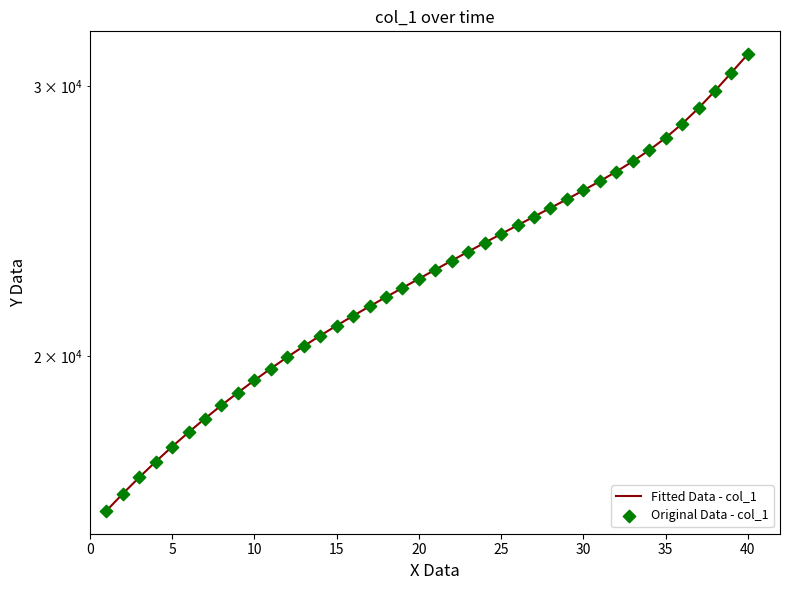

Which series has the largest total across all categories?

Fitted Data - col_1